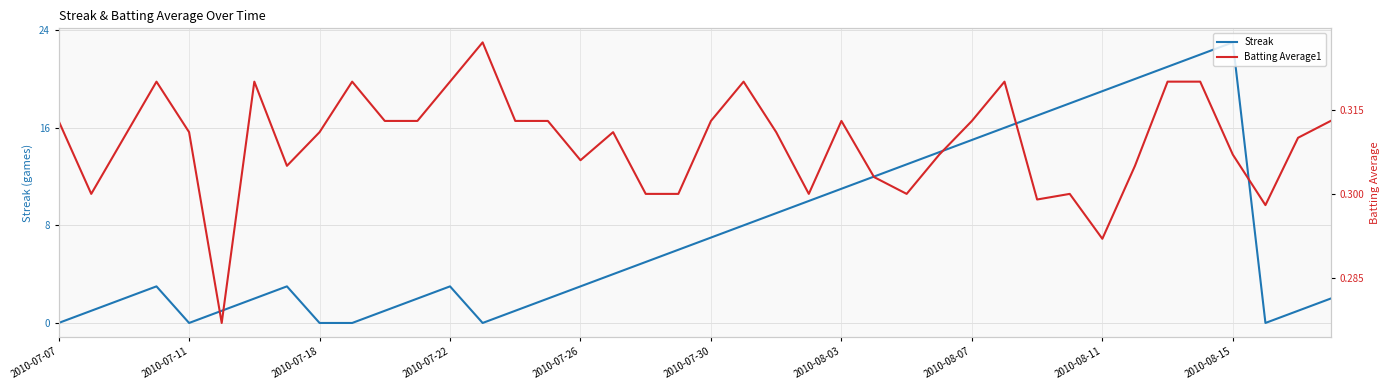

Rank the series by their maximum value, from lowest to highest.

Batting Average1, Streak